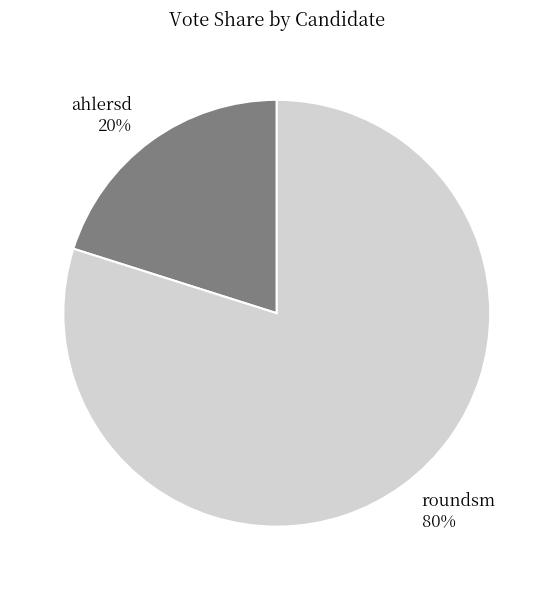

To the nearest percent, what is the combined percentage of ahlersd and roundsm?

100%